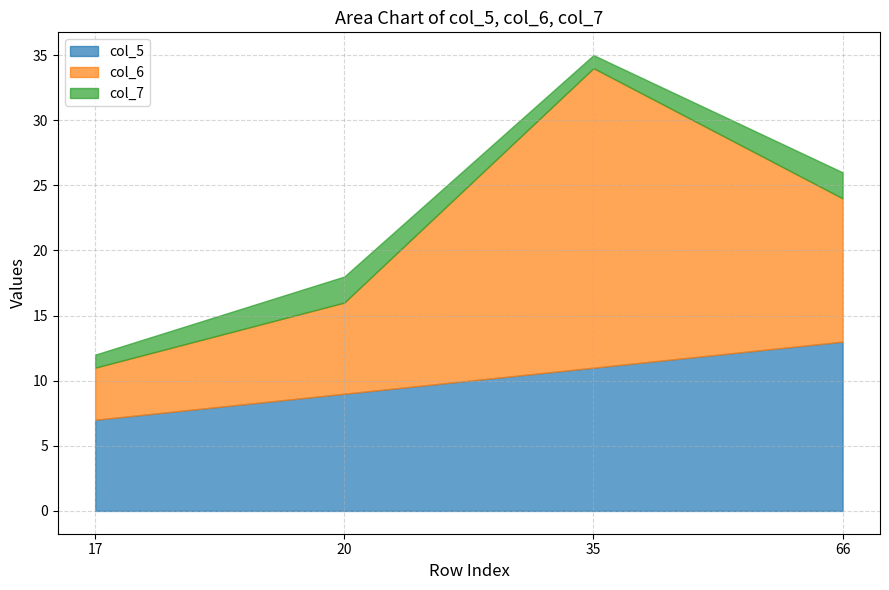

What are all the series names shown in the legend?

col_5, col_6, col_7